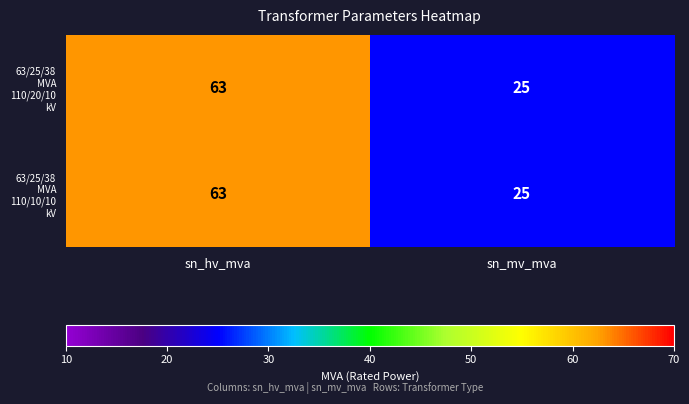

At which category is the sum across all series the highest?

sn_hv_mva